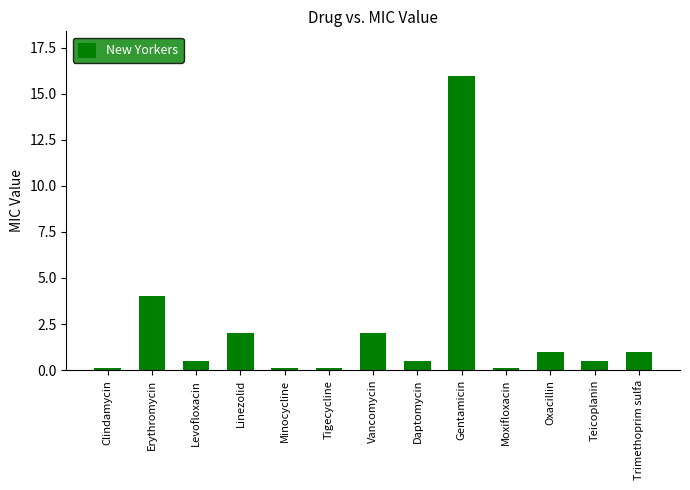

Reading left to right, transcribe all the data shown in this chart.

Clindamycin=0.1	Erythromycin=4.0	Levofloxacin=0.5	Linezolid=2.0	Minocycline=0.1	Tigecycline=0.1	Vancomycin=2.0	Daptomycin=0.5	Gentamicin=16.0	Moxifloxacin=0.1	Oxacillin=1.0	Teicoplanin=0.5	Trimethoprim sulfa=1.0